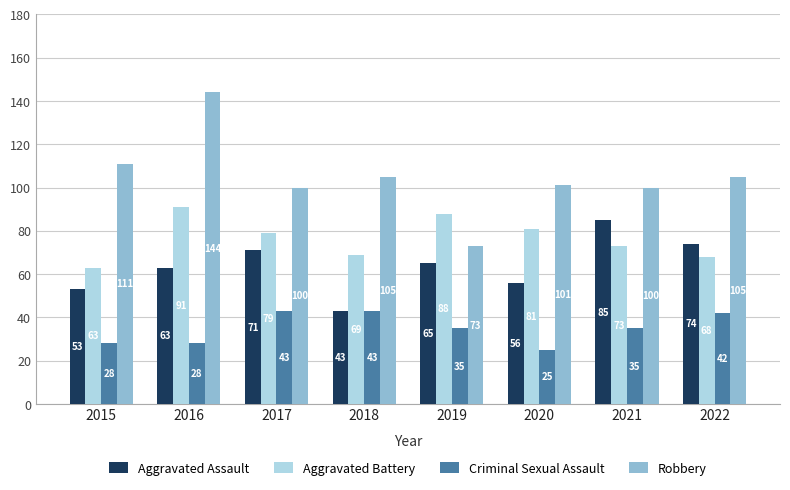

What is the lowest value of the Criminal Sexual Assault series?

25